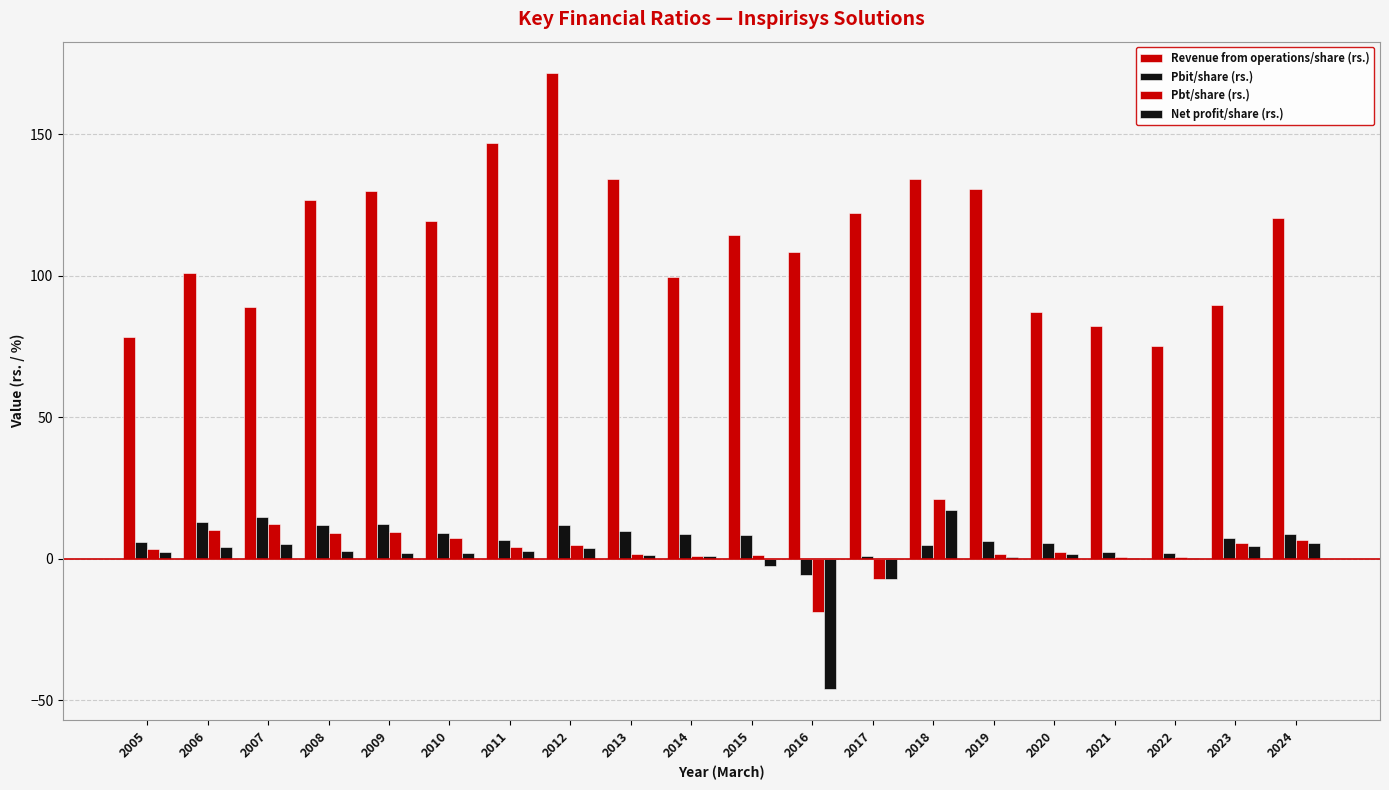

At which label is Pbit/share (rs.) closest to 4?

2018